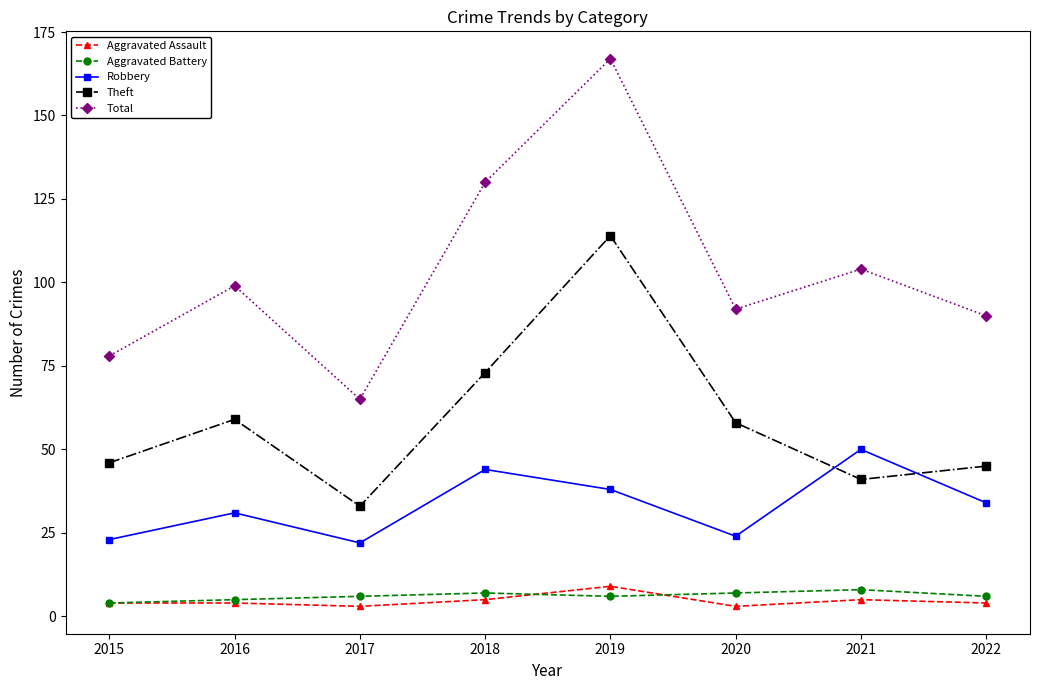

True or false: Total and Theft cross at least once.

False